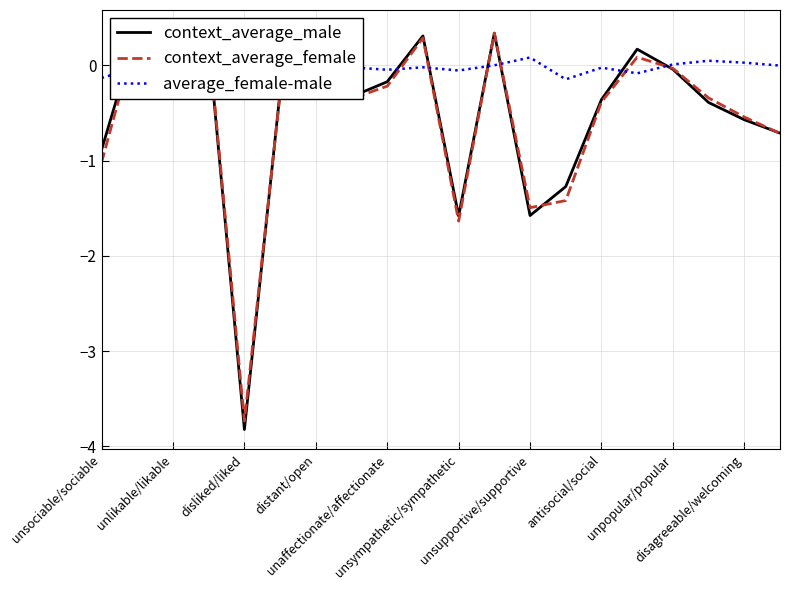

How many intersections are there between average_female-male and context_average_female?

10